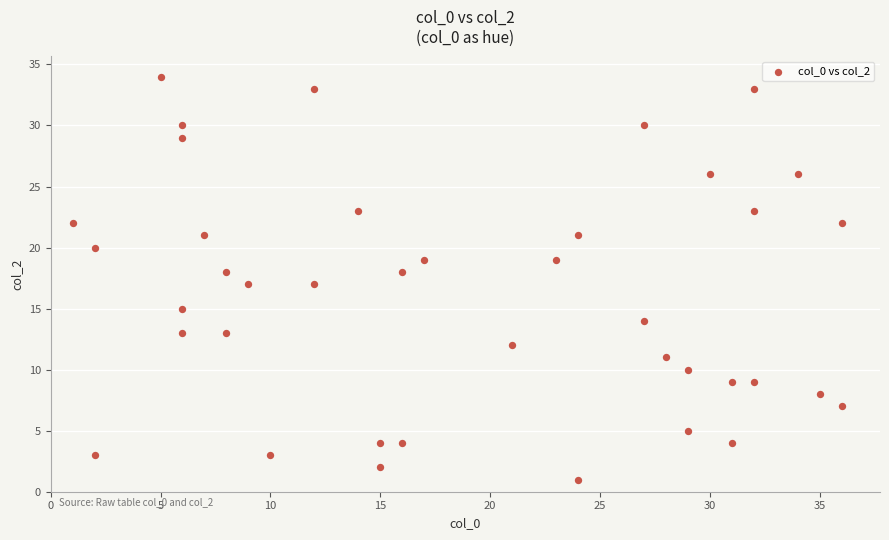

What is the range of Y values (max minus min)?

33